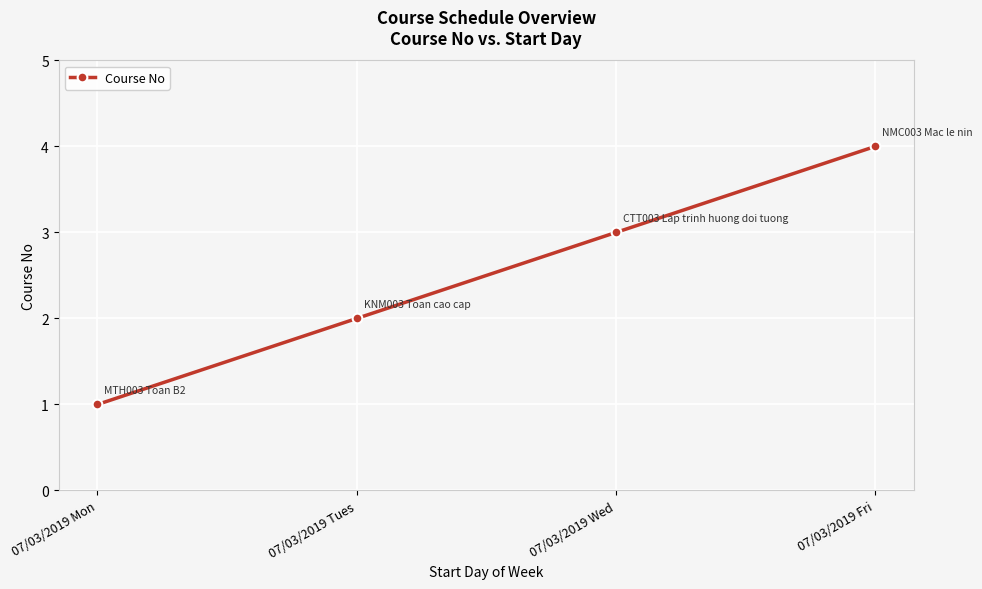

How many data points are less than 3?

2